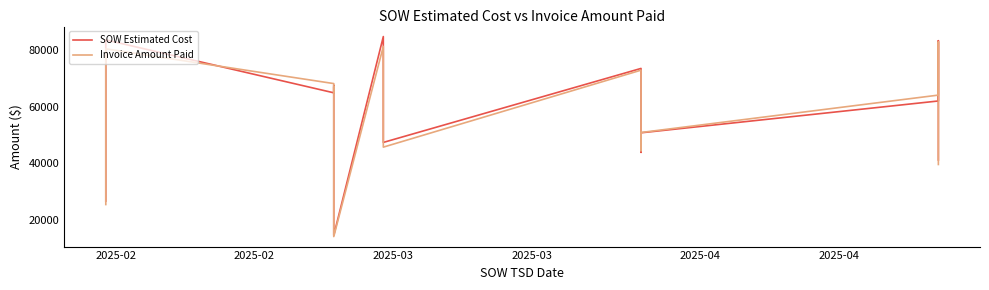

At which label does SOW Estimated Cost first exceed 62104?

2025-02